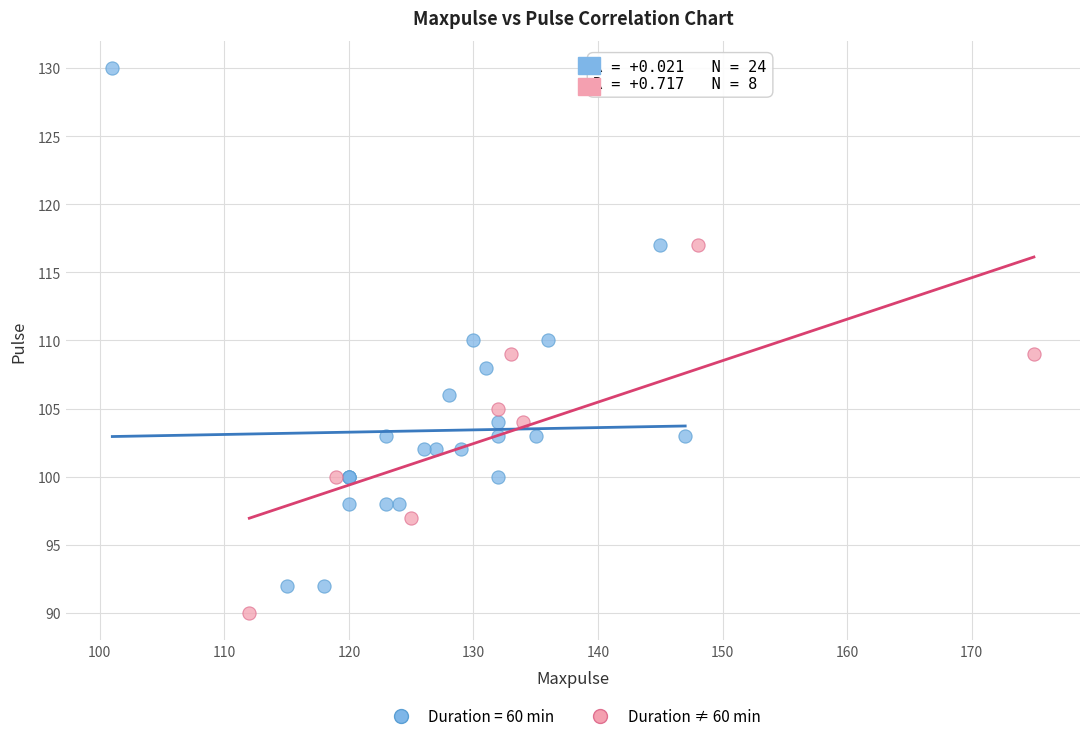

Which series reaches the minimum Y coordinate?

Duration ≠ 60 min